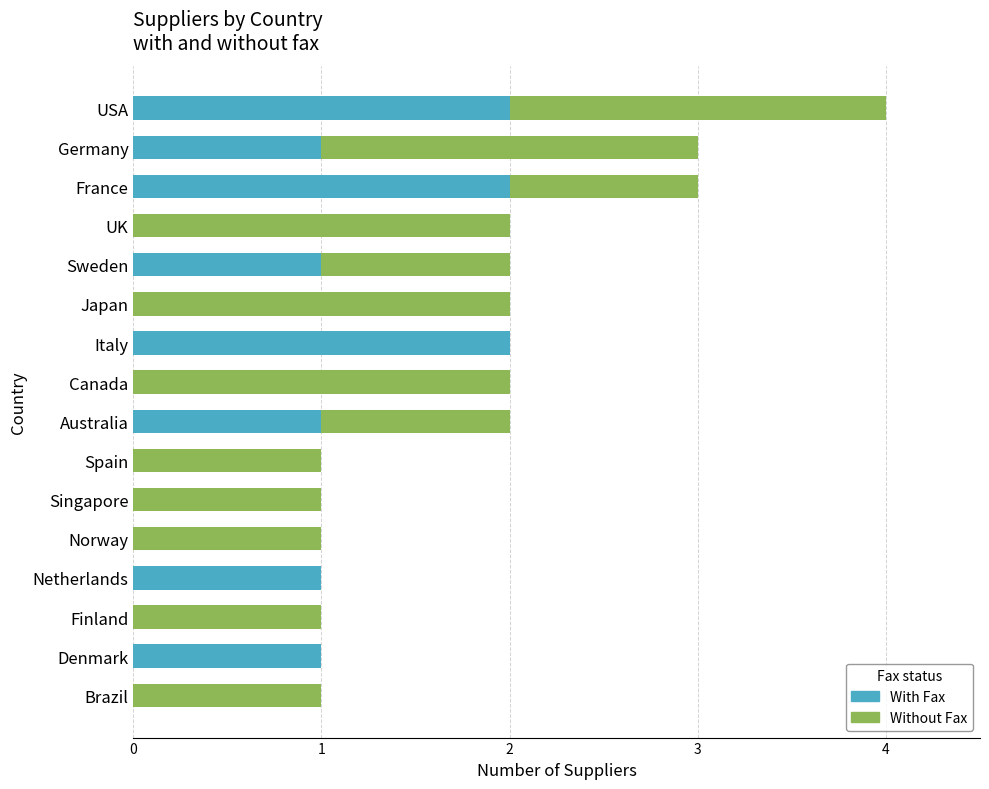

At which category is the sum across all series the highest?

USA